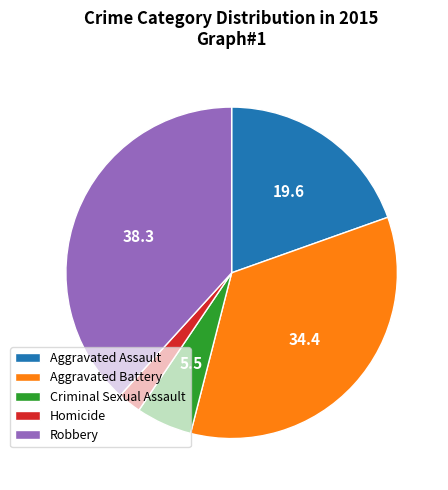

Does Aggravated Assault account for over 50% of the chart?

No